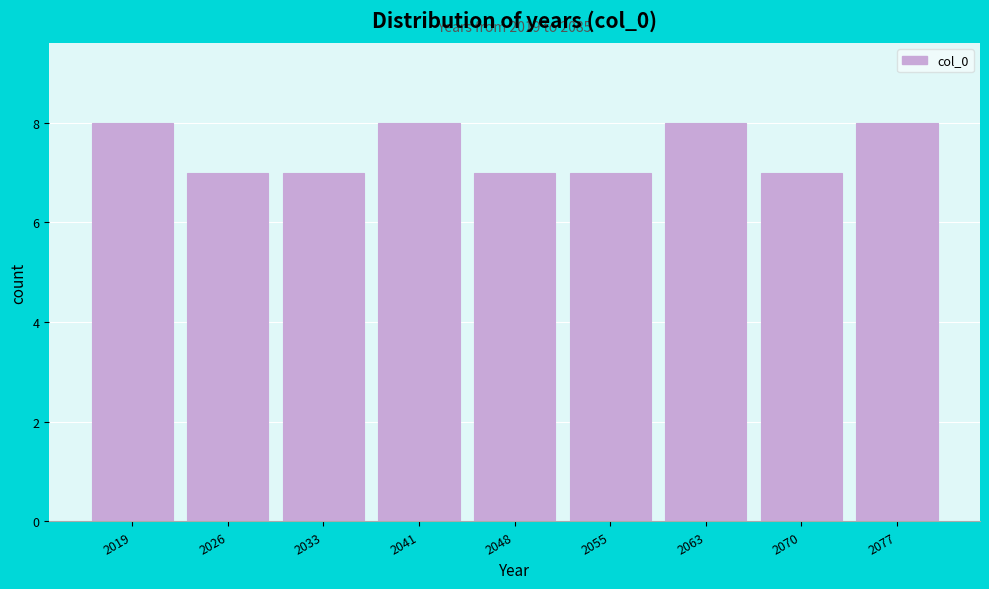

Reading left to right, extract all data points from this chart.

2019=8	2026=7	2033=7	2041=8	2048=7	2055=7	2063=8	2070=7	2077=8